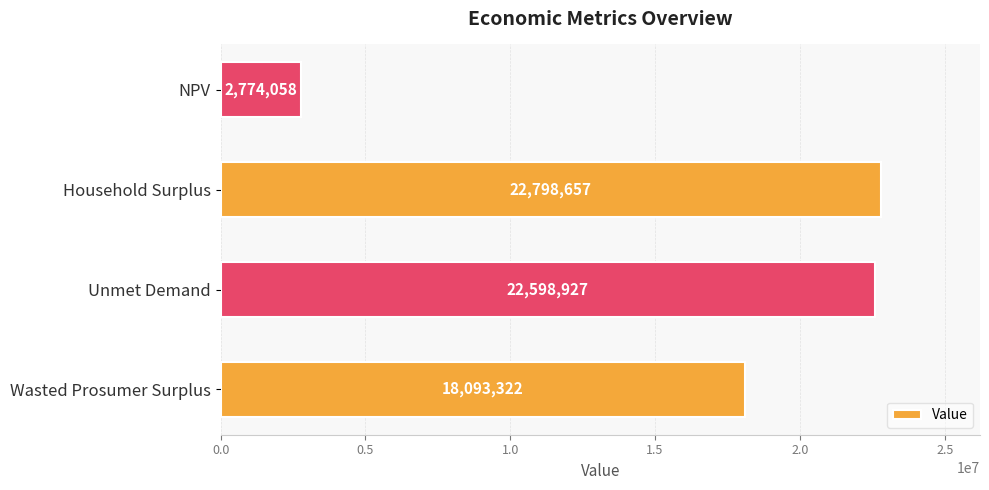

How many data points are less than 22598927?

2